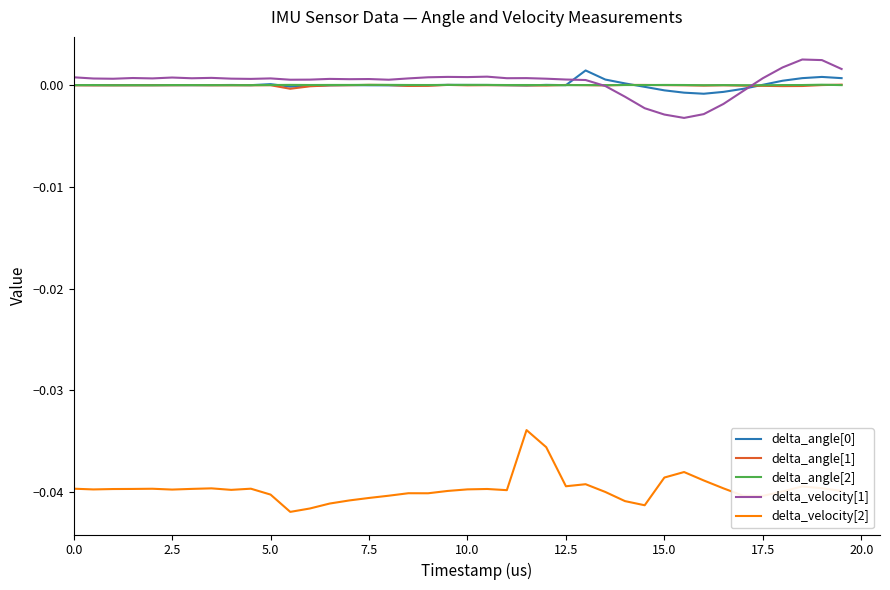

True or false: delta_angle[0] and delta_velocity[2] cross at least once.

False